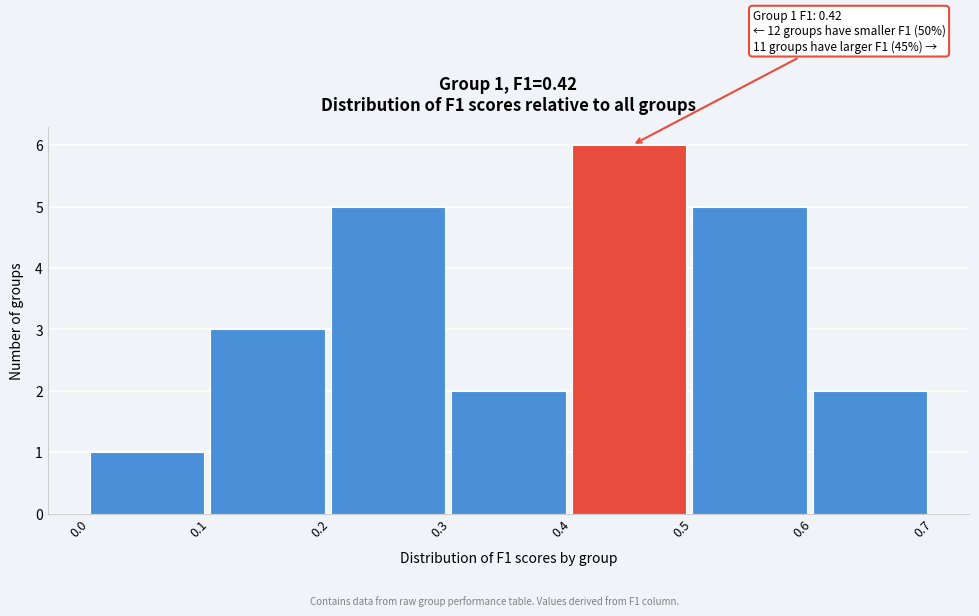

Which range on the x-axis has the tallest bar?

0.4 to 0.5